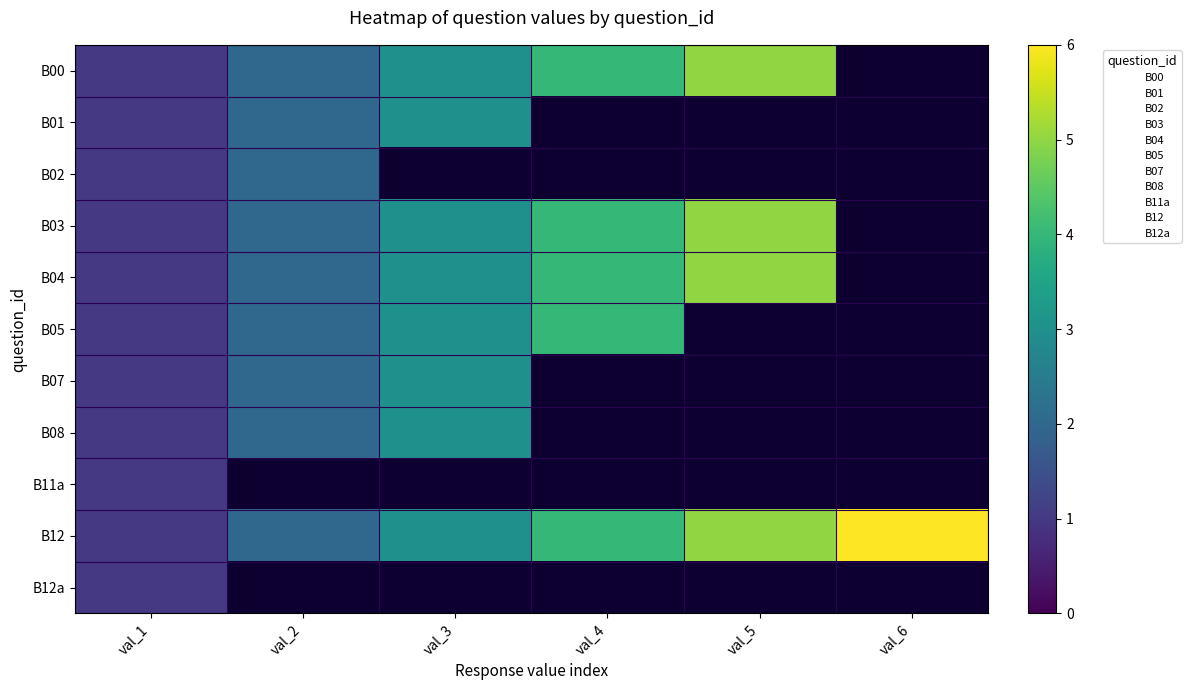

What is the difference between the highest and lowest values at 1?

2